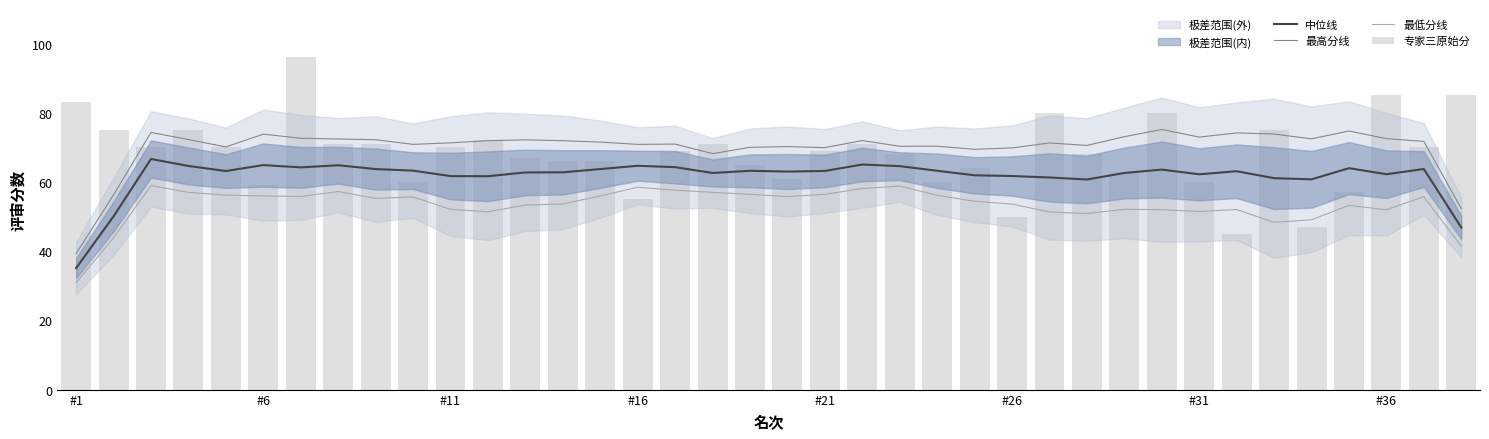

At which category is the sum across all series the highest?

#31